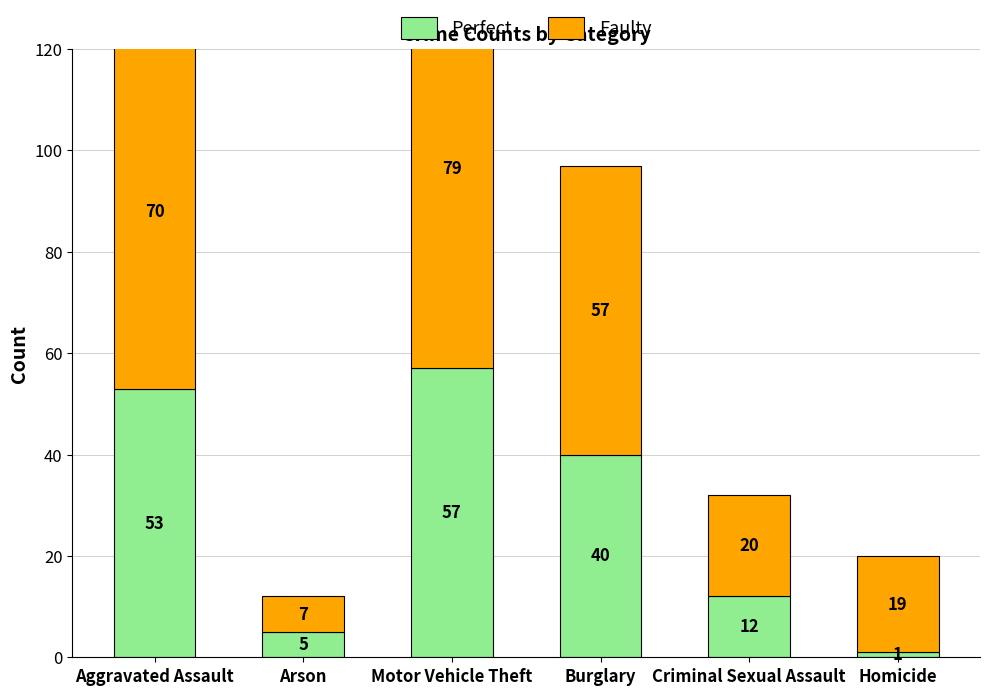

What is the difference between the Perfect values at Motor Vehicle Theft and Aggravated Assault?

4